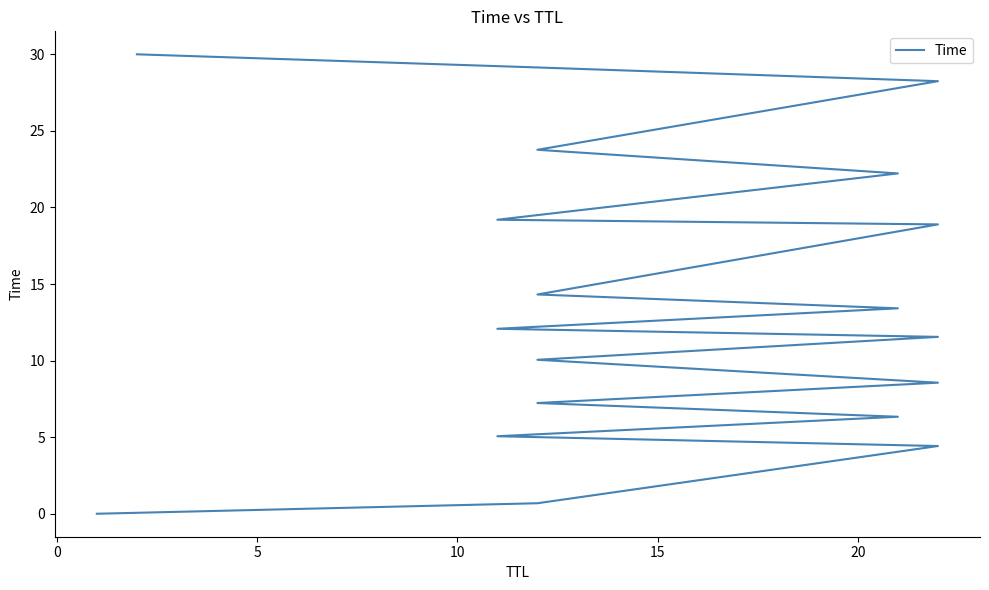

How many series are shown in this chart?

1